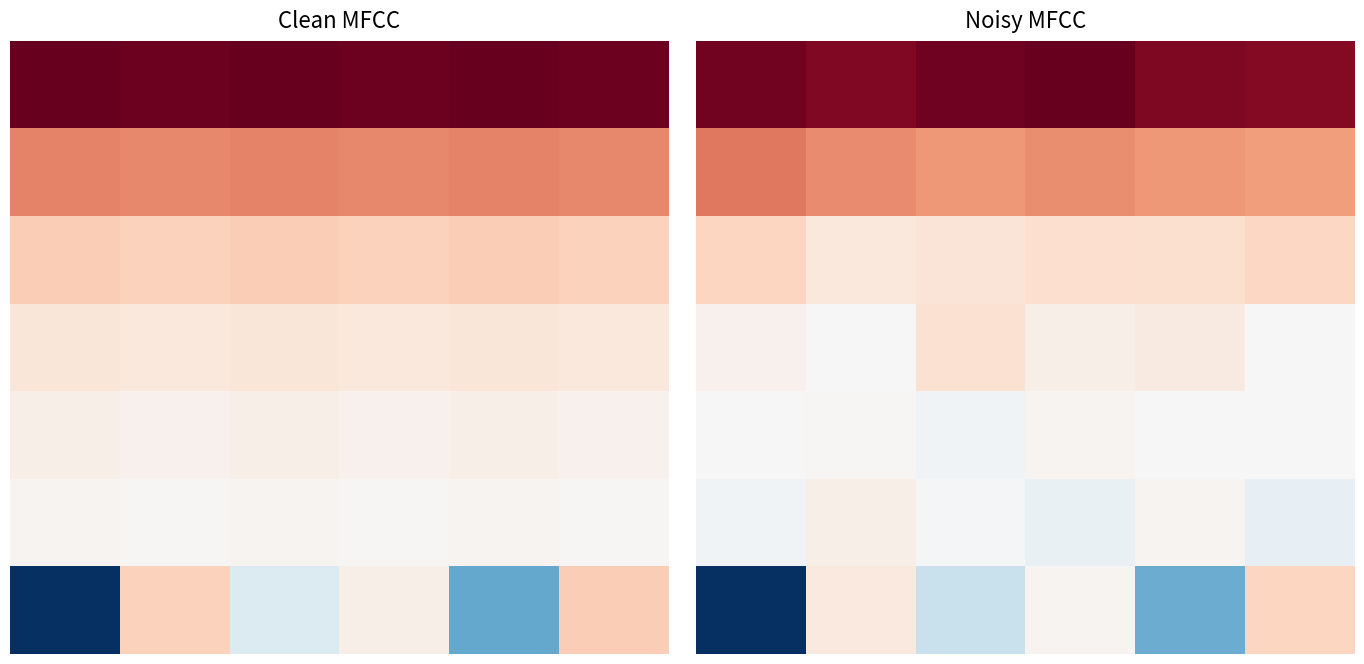

What is the difference between the highest and lowest values at 0?

127.9